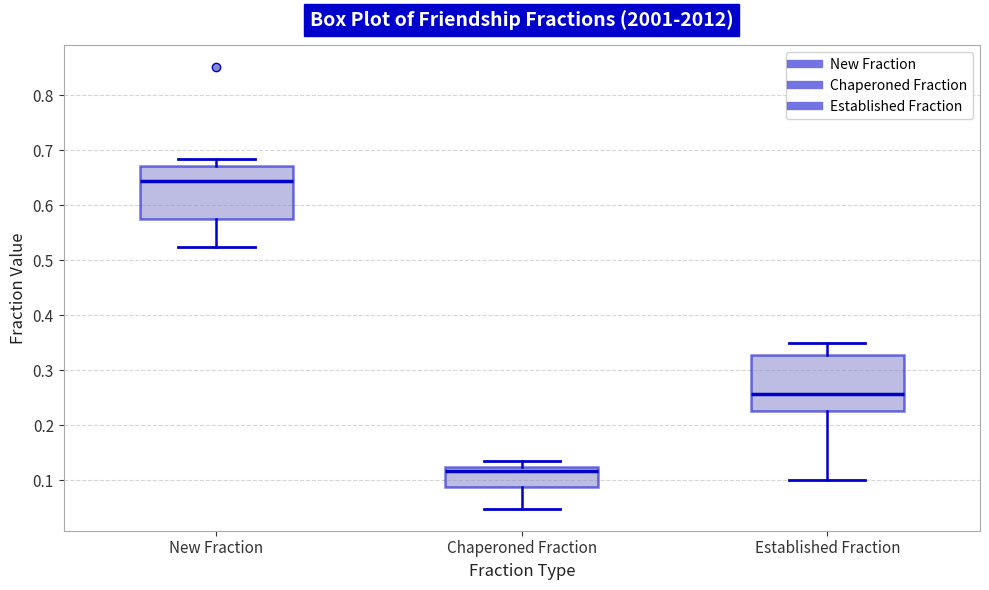

Reading left to right, transcribe this box plot: for each box, give where its median line is, the range the box spans, and where its two whiskers end, as read against the y-axis. The values are not printed on the chart, so give them approximately, as read against the axis.

New Fraction: median 0.64, box 0.57 to 0.67, whiskers 0.53 to 0.68
Chaperoned Fraction: median 0.12 (just below the box's upper edge), box 0.09 to 0.12, whiskers 0.05 to 0.13
Established Fraction: median 0.26, box 0.23 to 0.33, whiskers 0.10 to 0.35